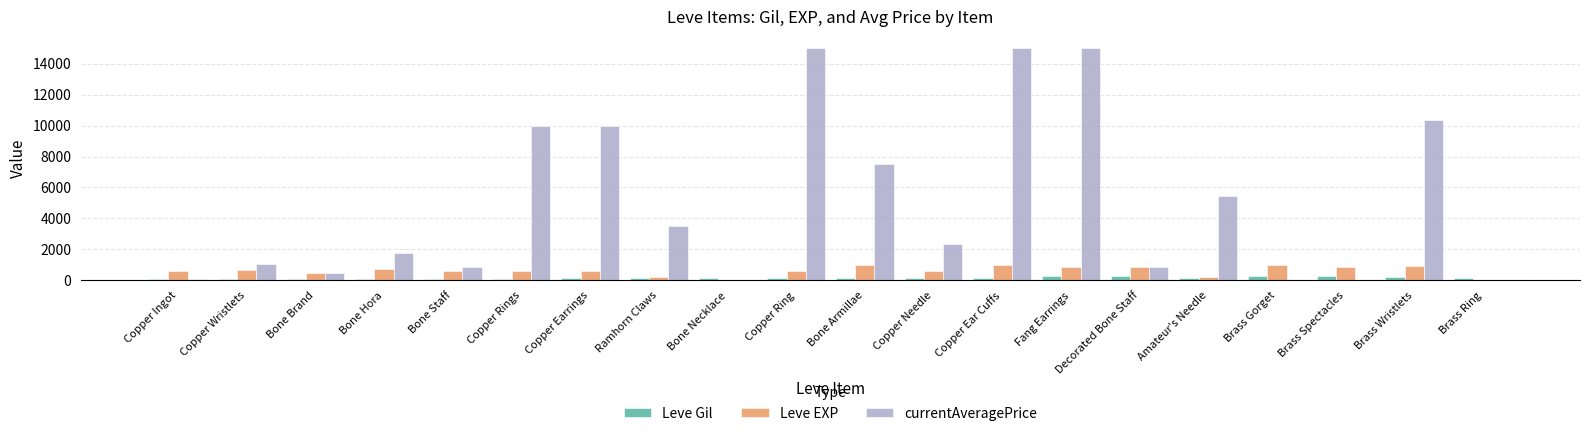

How many groups of bars are there?

20